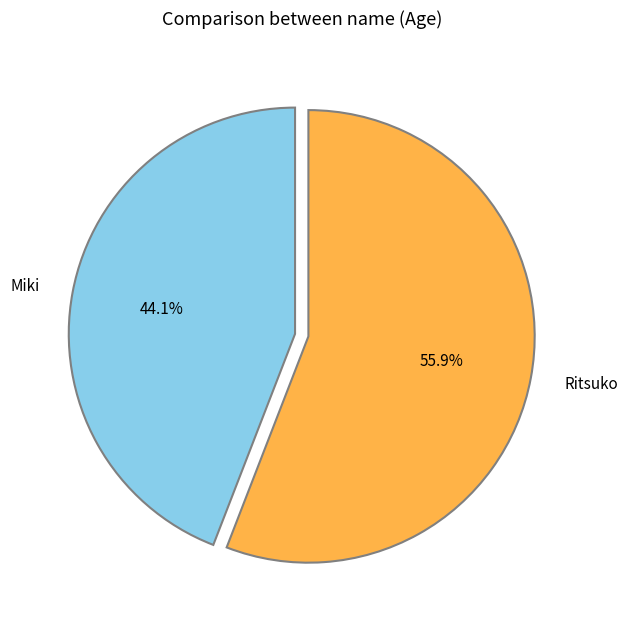

How much of the chart is everything except Miki?

55.9%